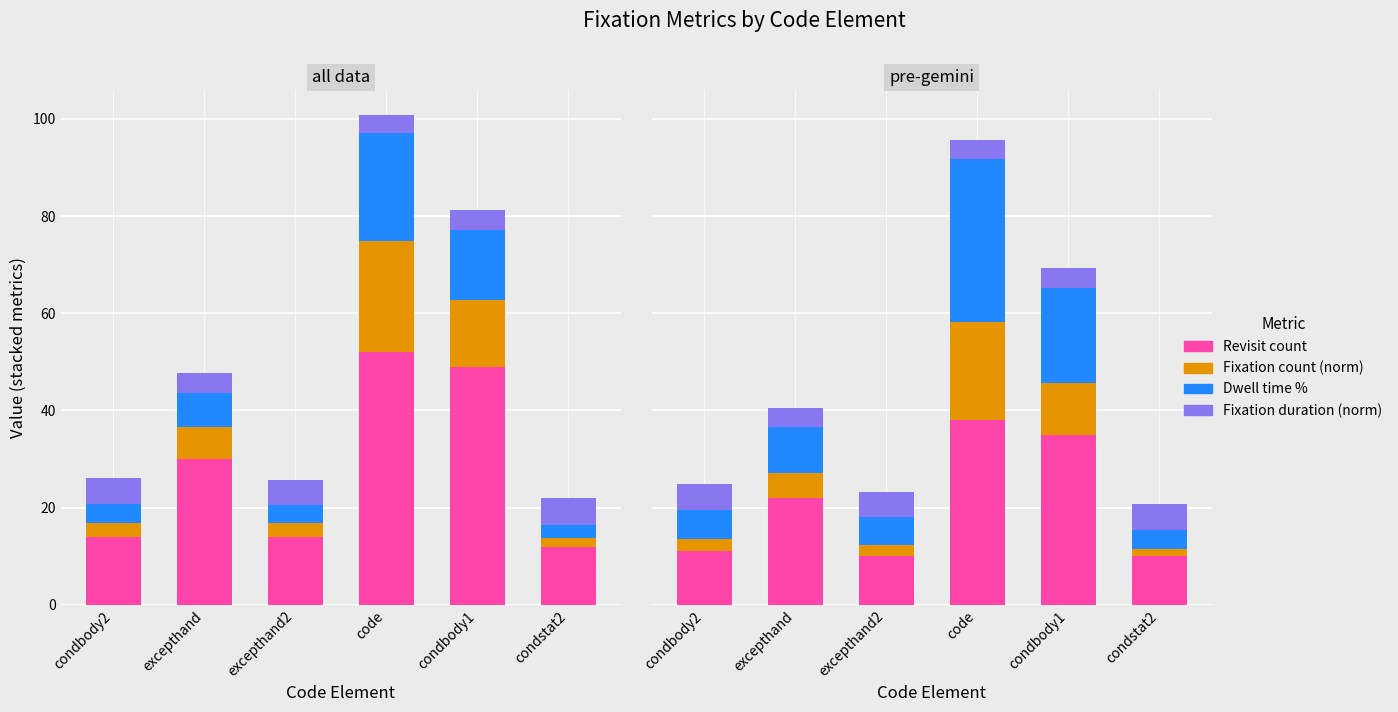

The value of Fixation duration (norm) at code is 5.5. True or false?

False